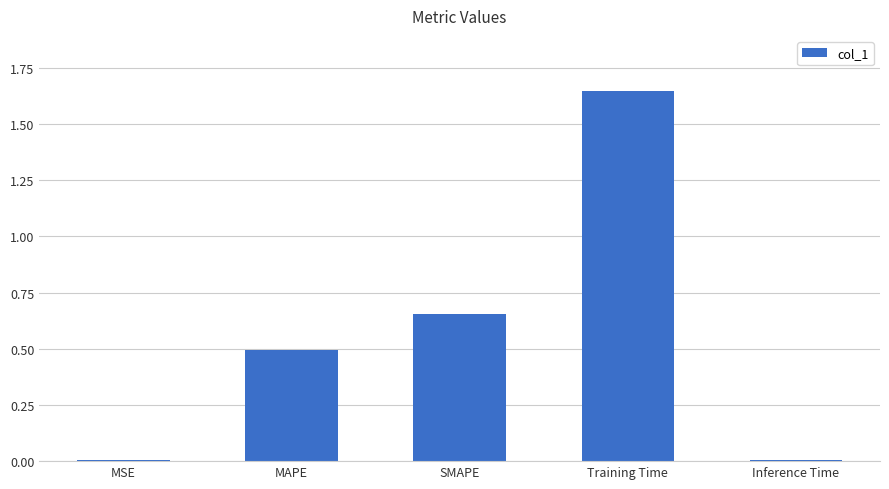

True or false: the data shows 0.5 at MAPE.

True